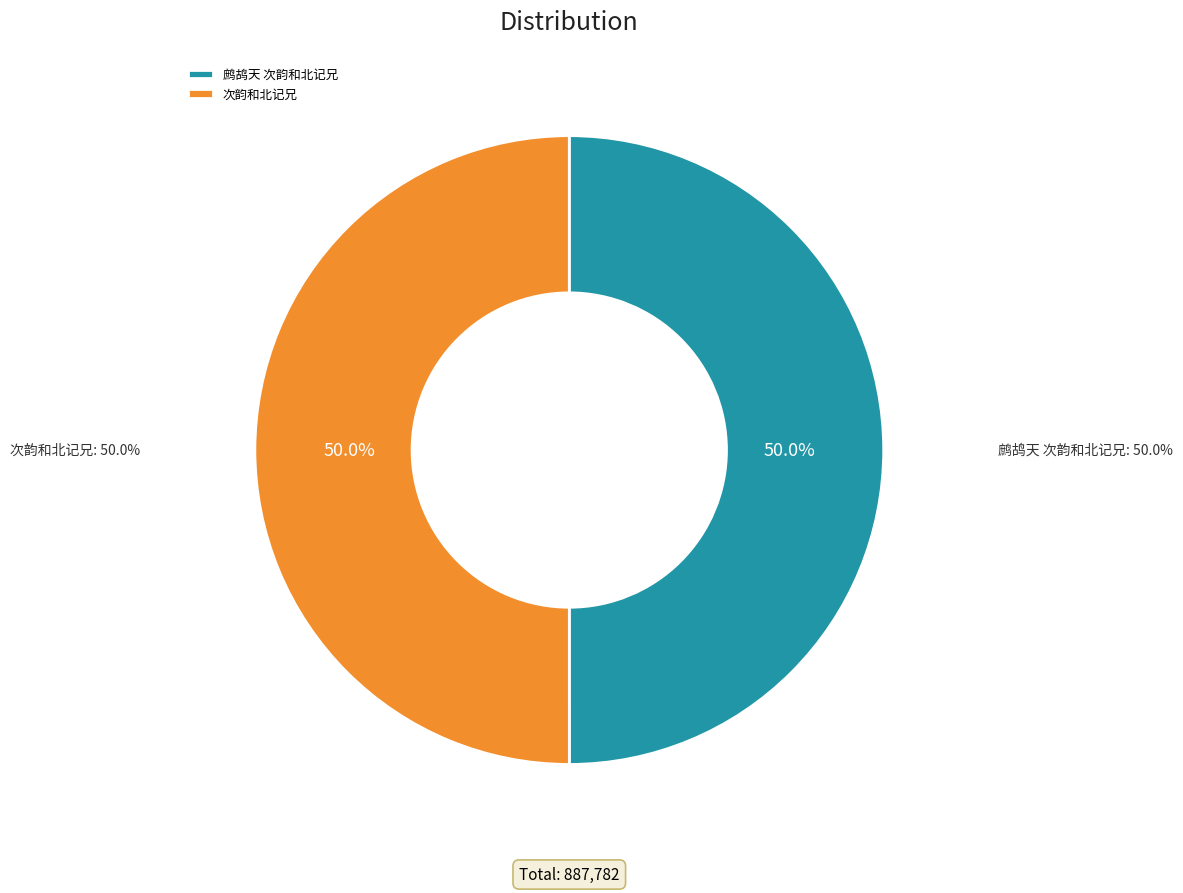

Which category has the biggest portion of the pie?

次韵和北记兄